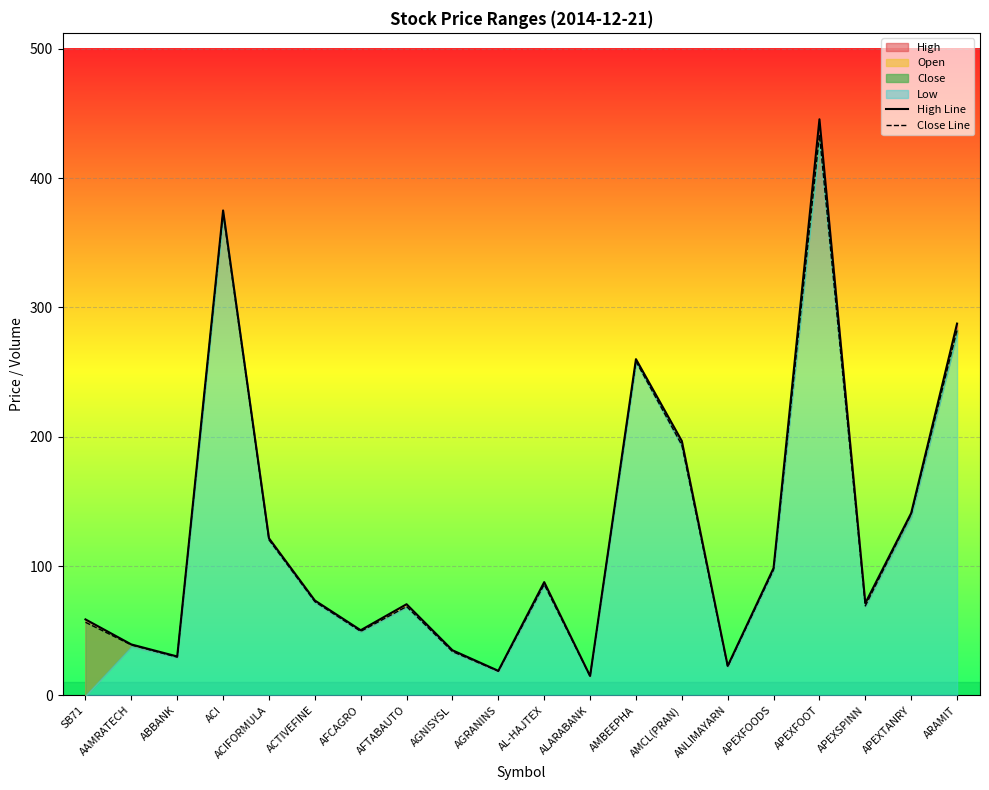

List the labels in order of Close Line value, smallest first.

ALARABANK, AGRANINS, ANLIMAYARN, ABBANK, AGNISYSL, AAMRATECH, AFCAGRO, SB71, AFTABAUTO, APEXSPINN, ACTIVEFINE, AL-HAJTEX, APEXFOODS, ACIFORMULA, APEXTANRY, AMCL(PRAN), AMBEEPHA, ARAMIT, ACI, APEXFOOT